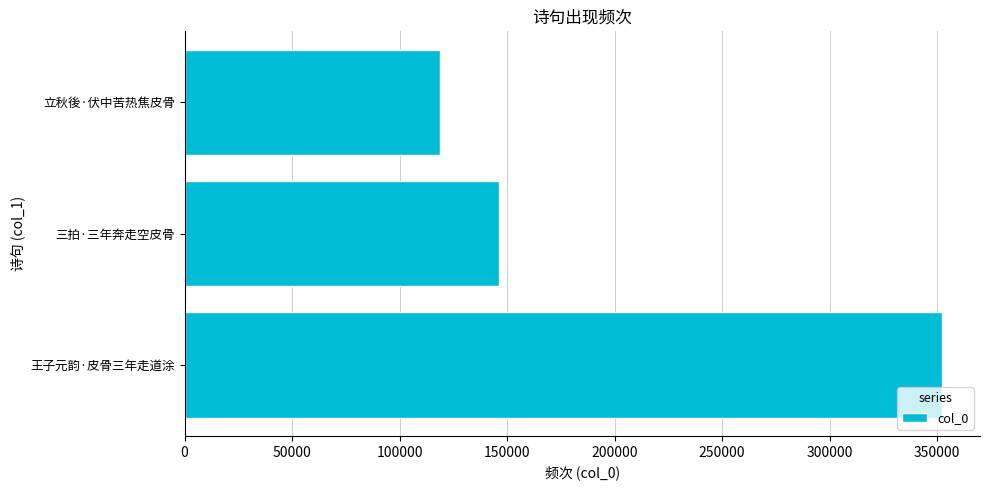

What is the greatest value displayed?

352293